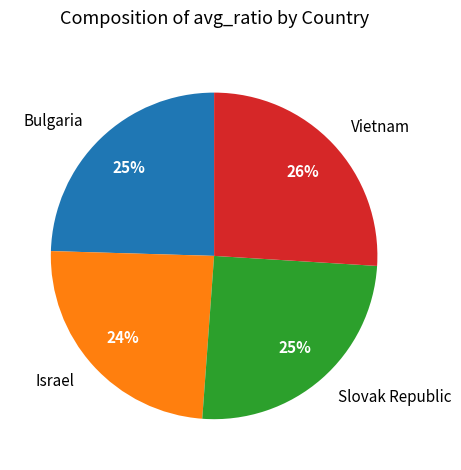

Combined, do Vietnam and Bulgaria account for over 50%?

Yes